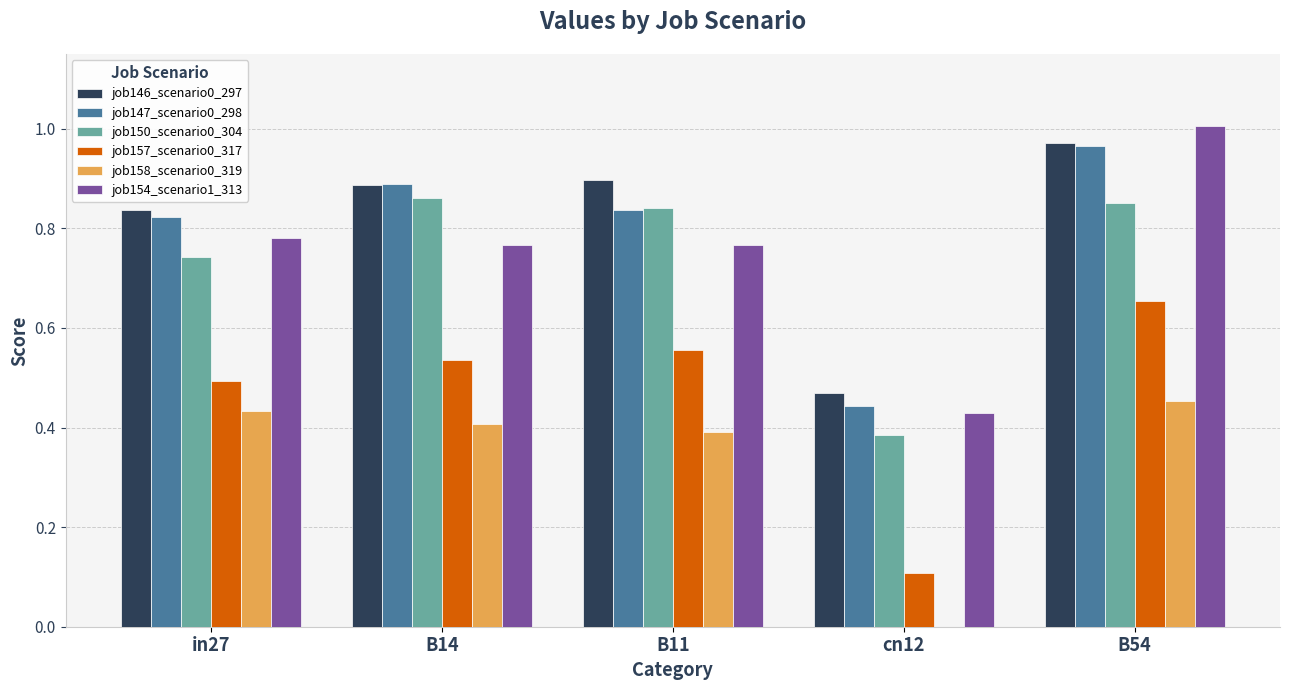

What is the sum of all job158_scenario0_319 values?

1.7